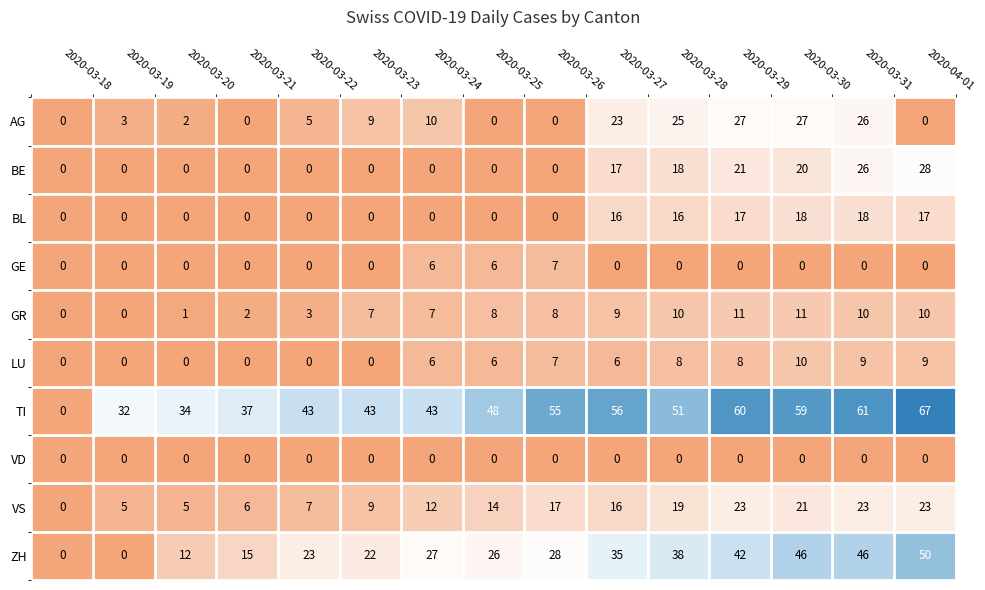

How many distinct data groups are displayed?

10